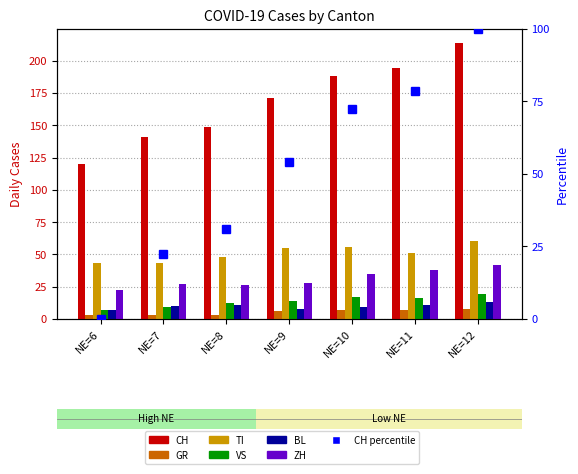

Which label corresponds to the largest value in the chart?

NE=12